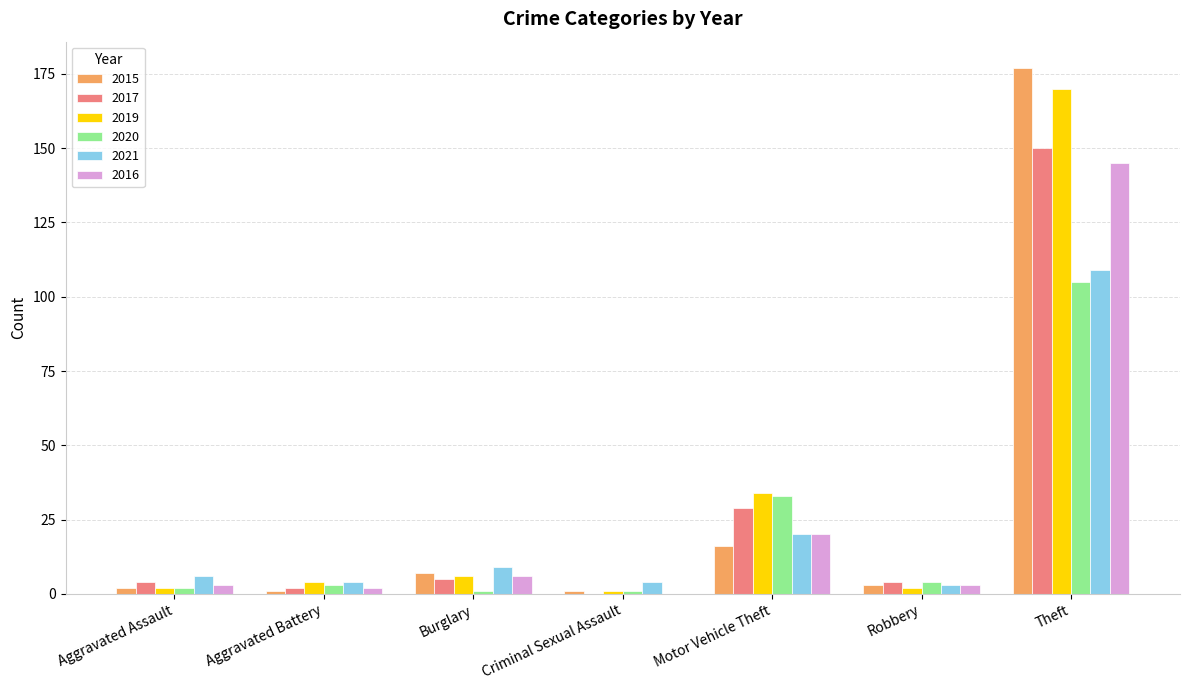

The 2015 series shows 45 at Theft. True or false?

False